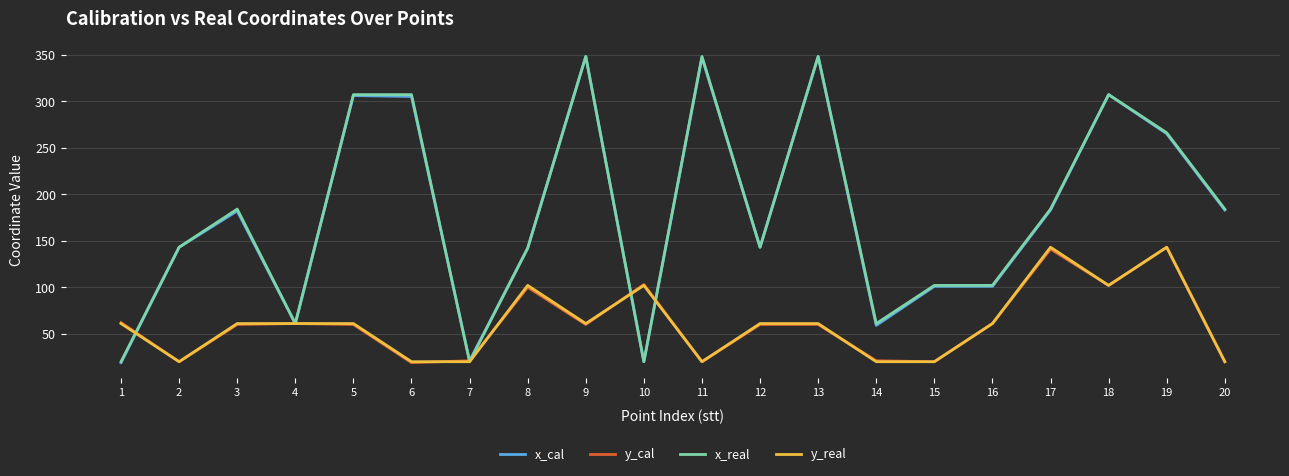

What is the difference between the highest and lowest values at 11?

328